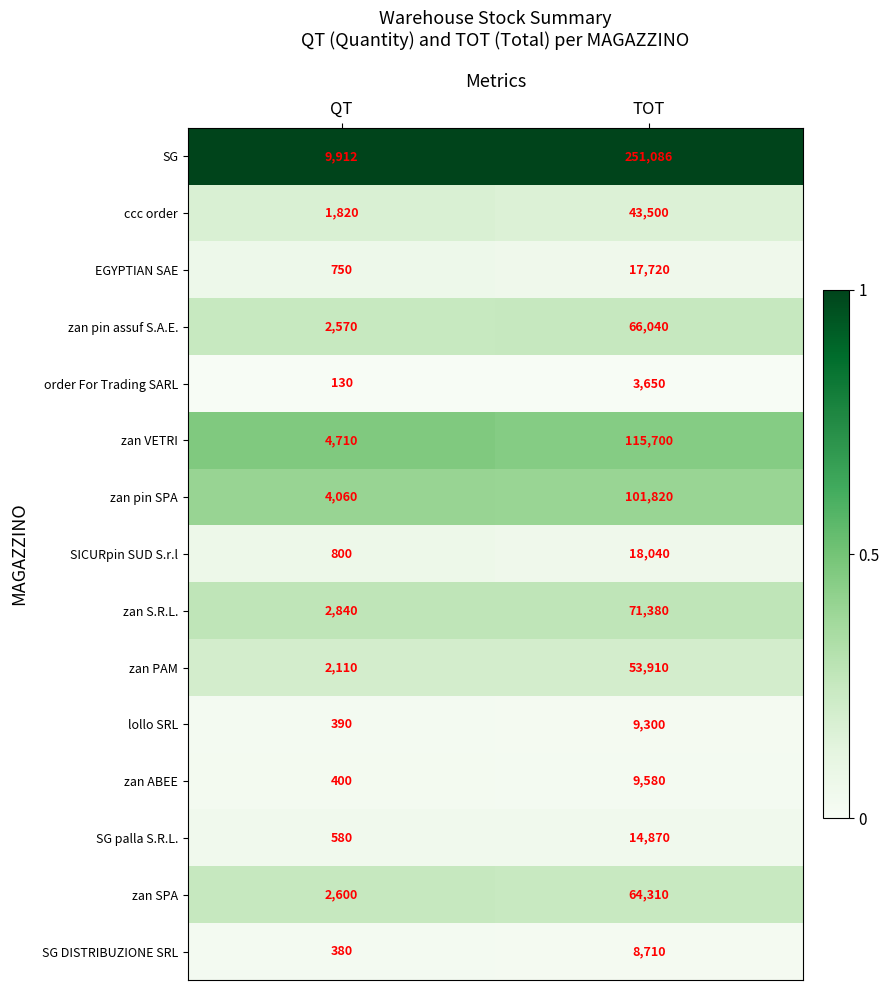

Reading left to right, what are all the values shown in this chart?

SG: QT=9912	TOT=251086
ccc order: QT=1820	TOT=43500
EGYPTIAN SAE: QT=750	TOT=17720
zan pin assuf S.A.E.: QT=2570	TOT=66040
order For Trading SARL: QT=130	TOT=3650
zan VETRI: QT=4710	TOT=115700
zan pin SPA: QT=4060	TOT=101820
SICURpin SUD S.r.l: QT=800	TOT=18040
zan S.R.L.: QT=2840	TOT=71380
zan PAM: QT=2110	TOT=53910
lollo SRL: QT=390	TOT=9300
zan ABEE: QT=400	TOT=9580
SG palla S.R.L.: QT=580	TOT=14870
zan SPA: QT=2600	TOT=64310
SG DISTRIBUZIONE SRL: QT=380	TOT=8710